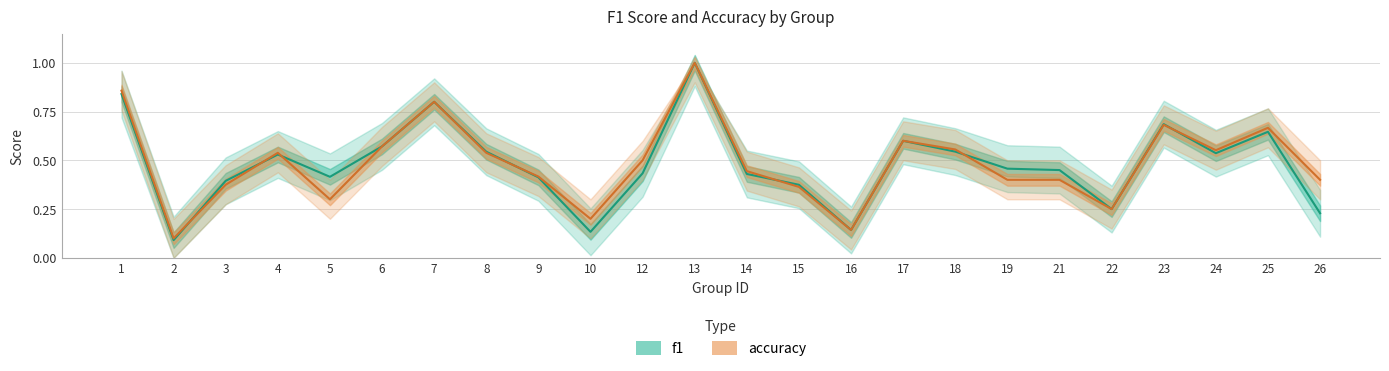

What is the total value across all series at 16?

0.3